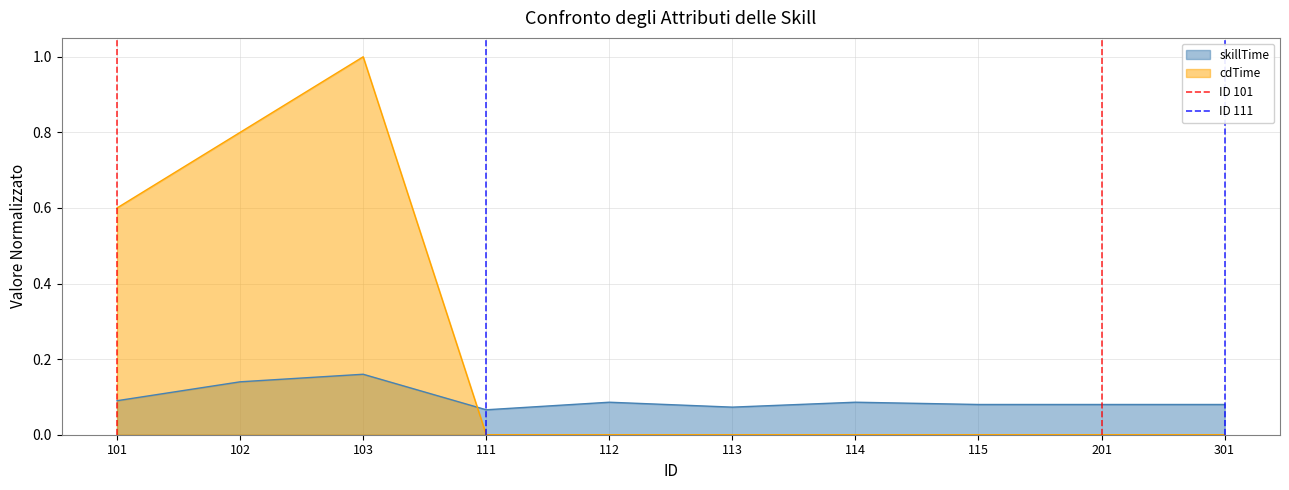

Is it true that ID 101 equals 0 at 101?

True